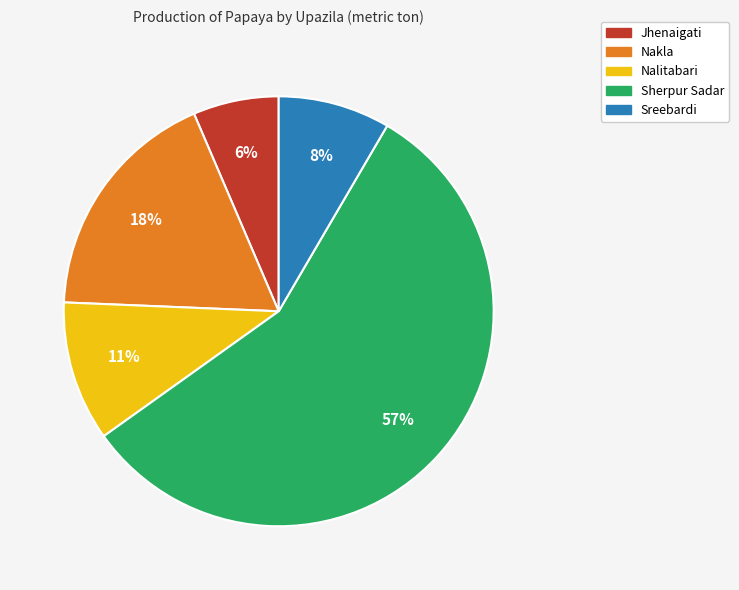

Between Nakla and Jhenaigati, which is larger?

Nakla